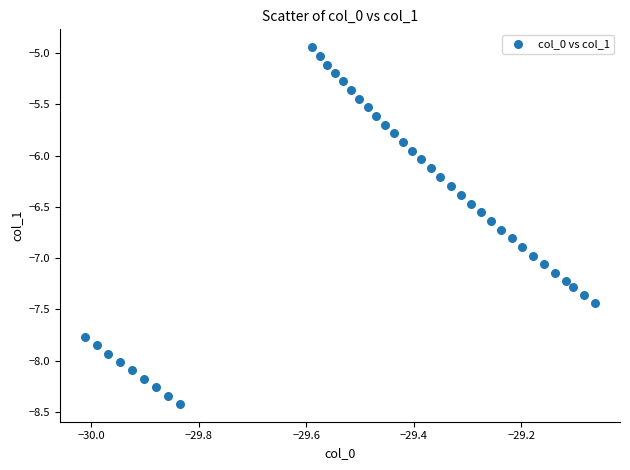

What is the range of Y values (max minus min)?

3.5